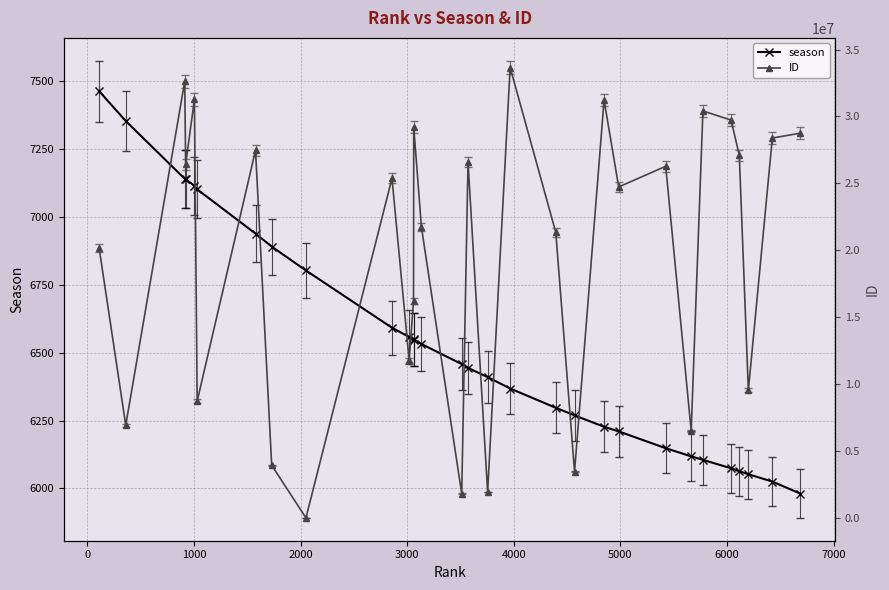

True or false: season has more than 1 interior local peaks.

False